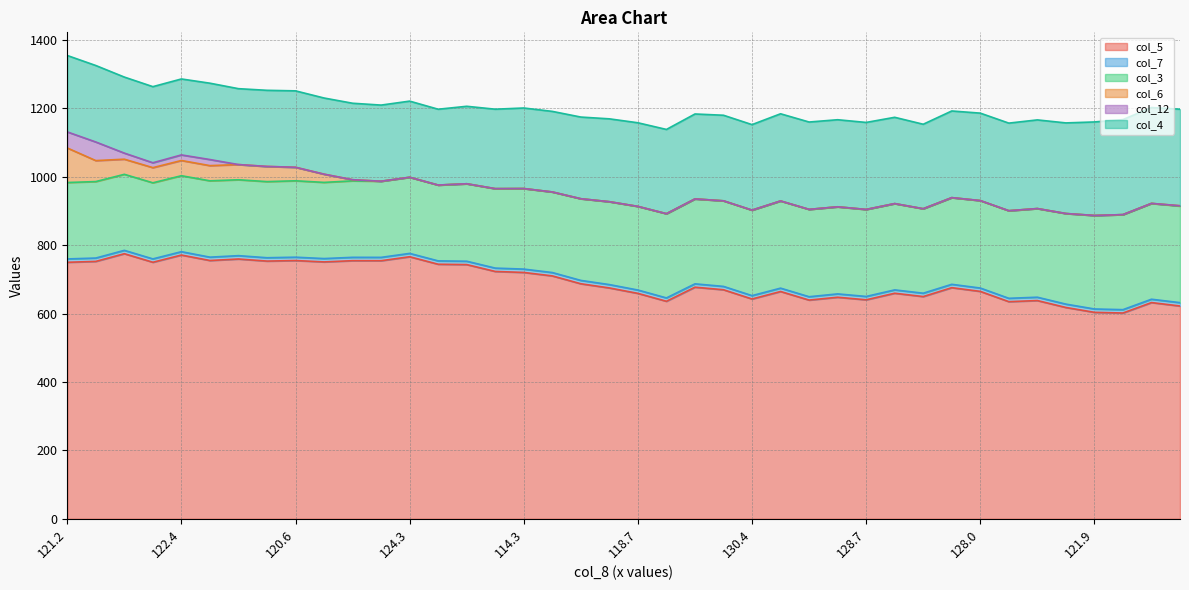

What is the value of the col_5 point at the 40th from the left?

622.1